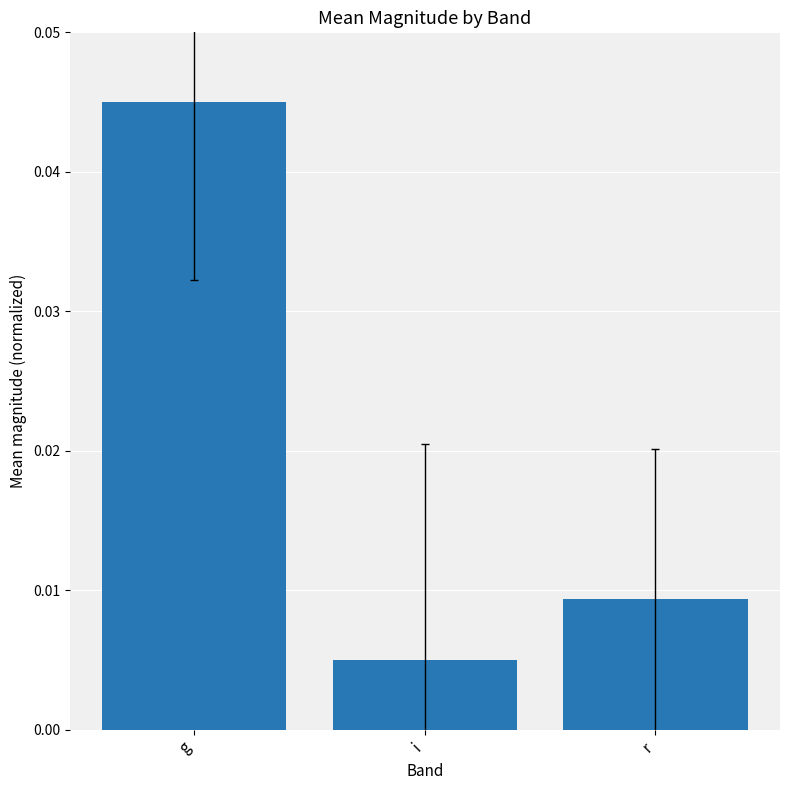

What is the sum of all values?

0.1